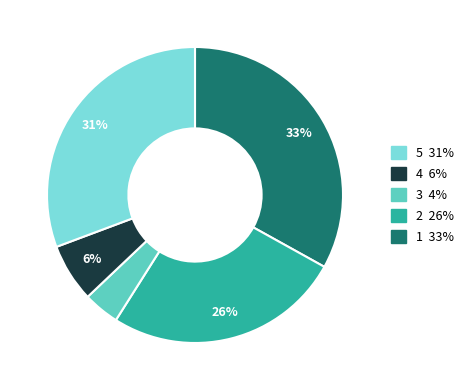

Does any single category account for the majority?

No